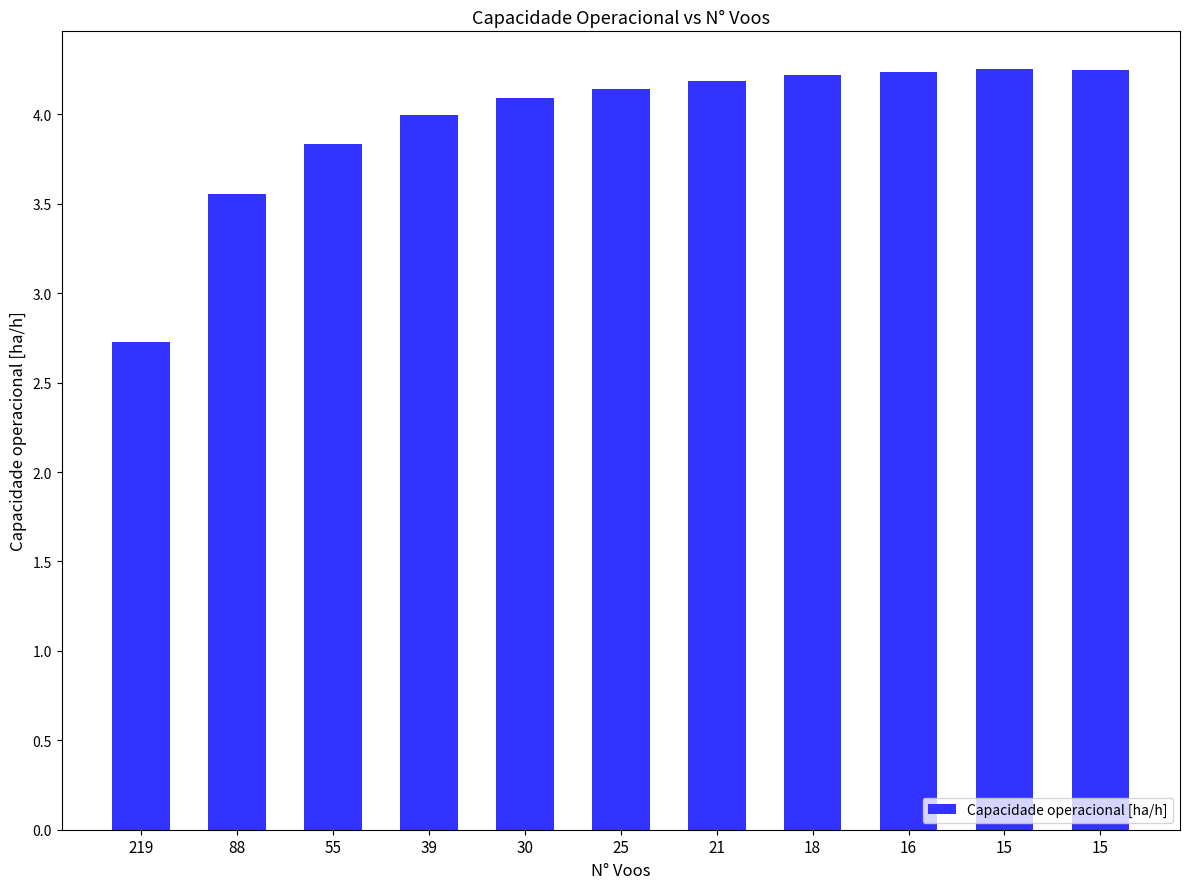

Does the chart contain any negative values?

No